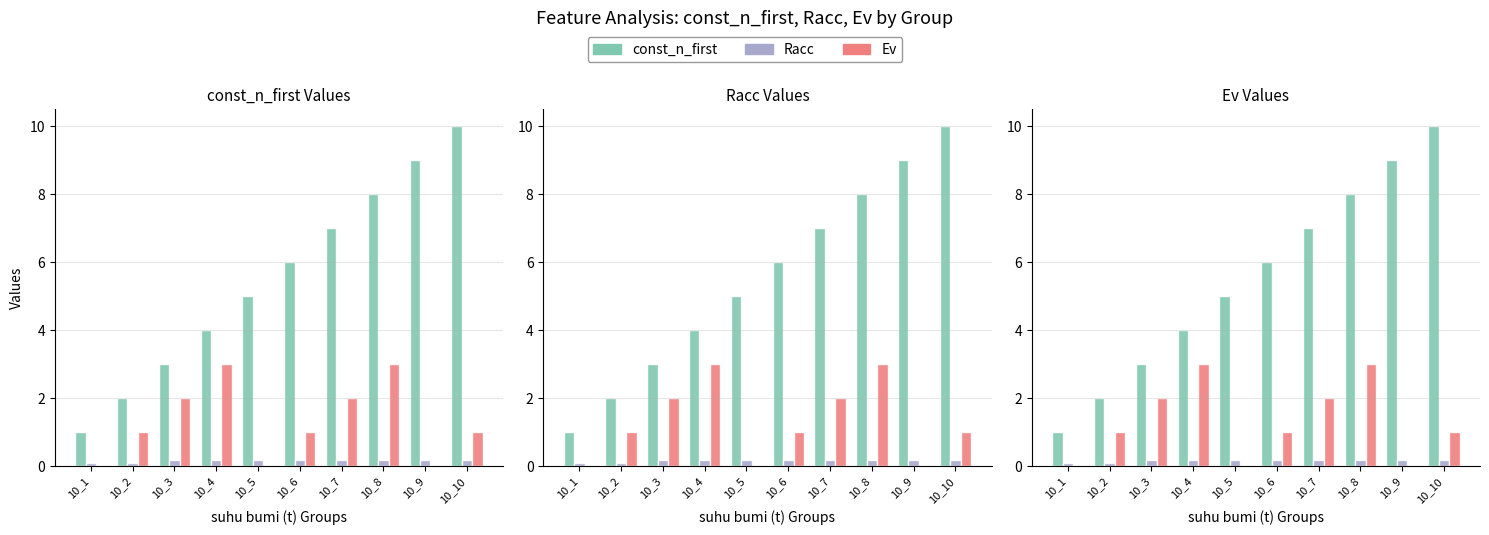

What is the difference between the highest and lowest values at 10_2?

1.9